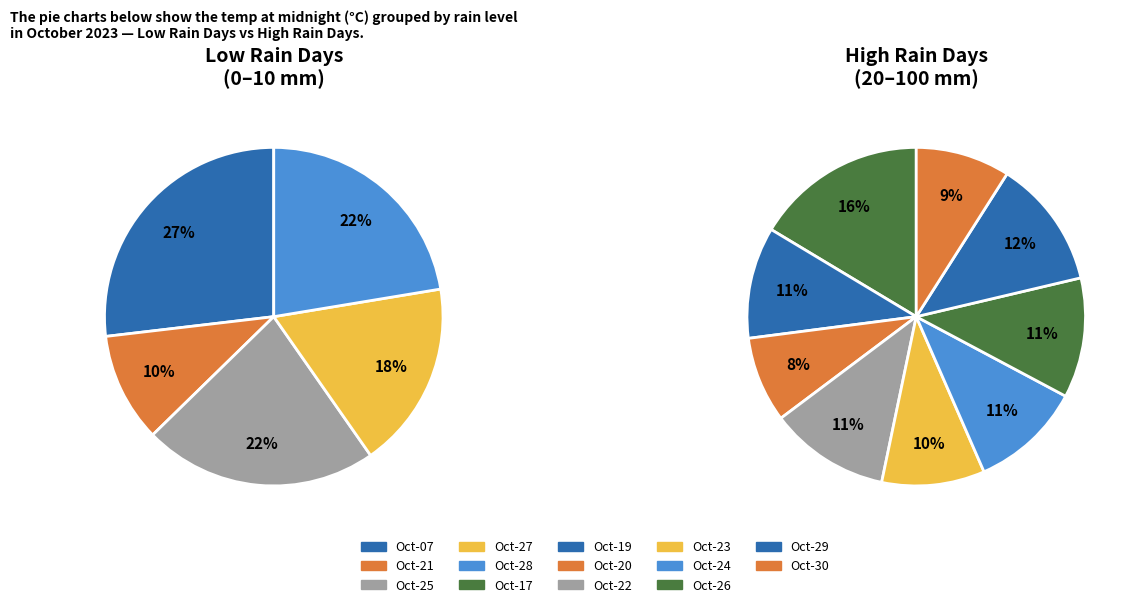

Is there a majority slice in this chart?

No